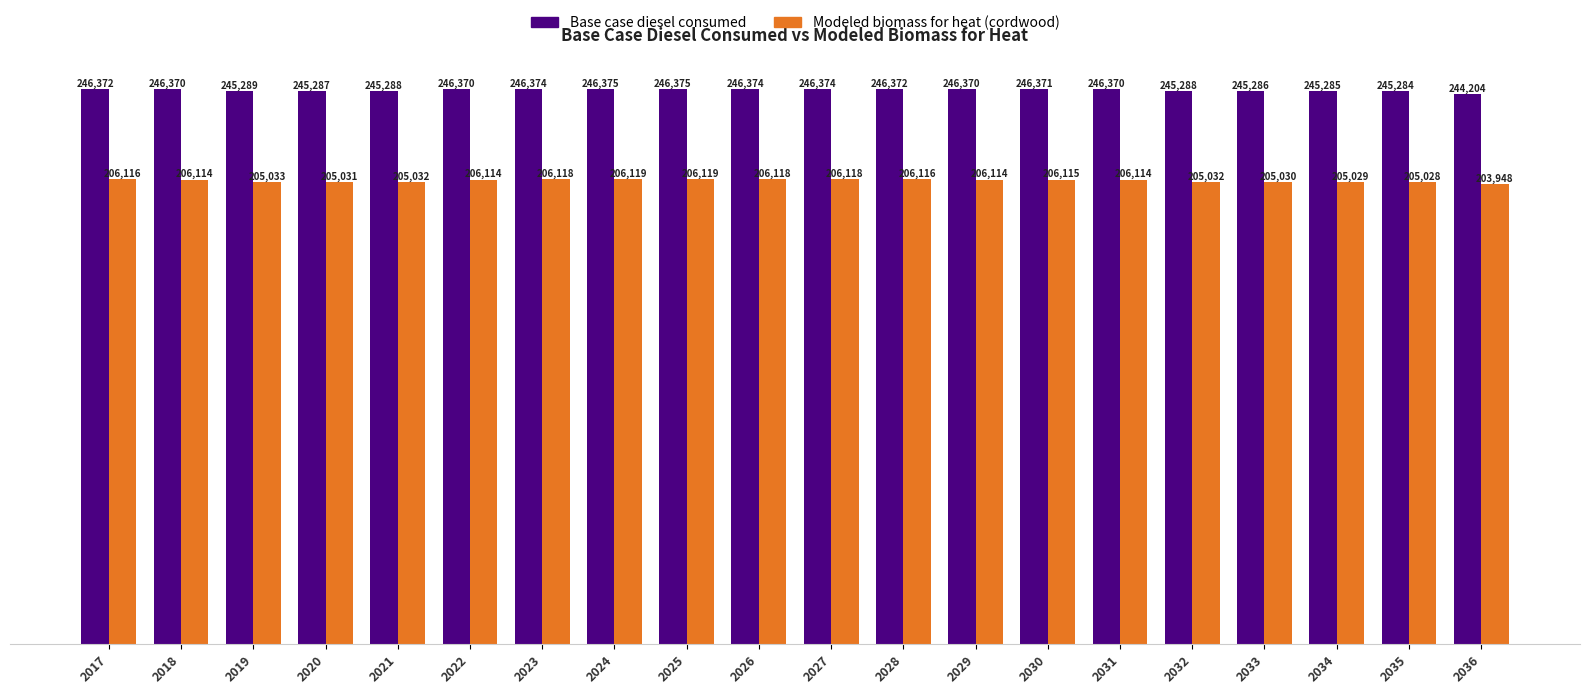

At which label is Base case diesel consumed closest to 245289?

2019